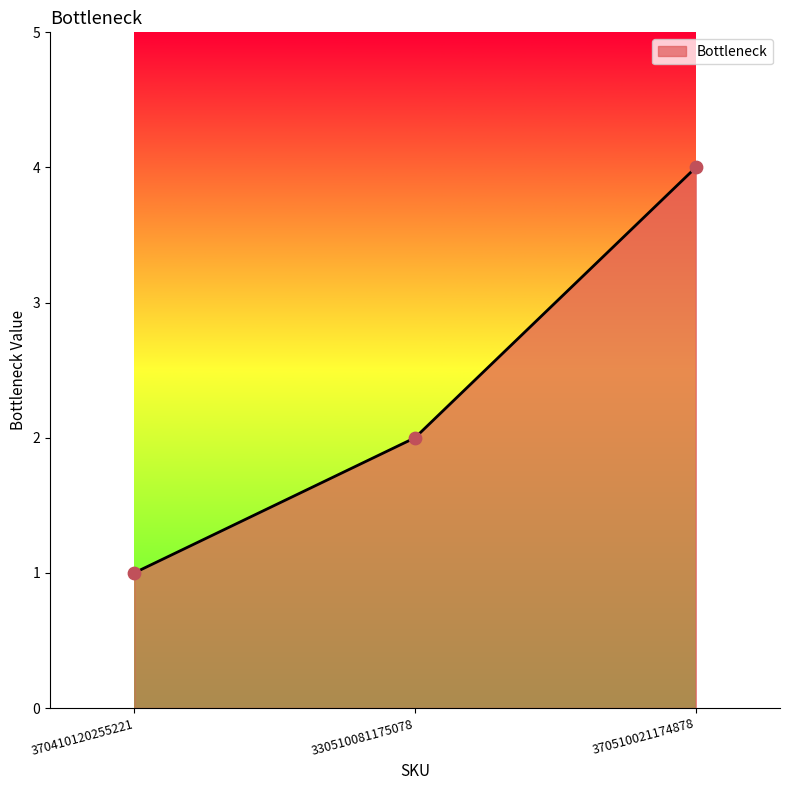

What is the change in value from 370410120255221 to 370510021174878?

+3